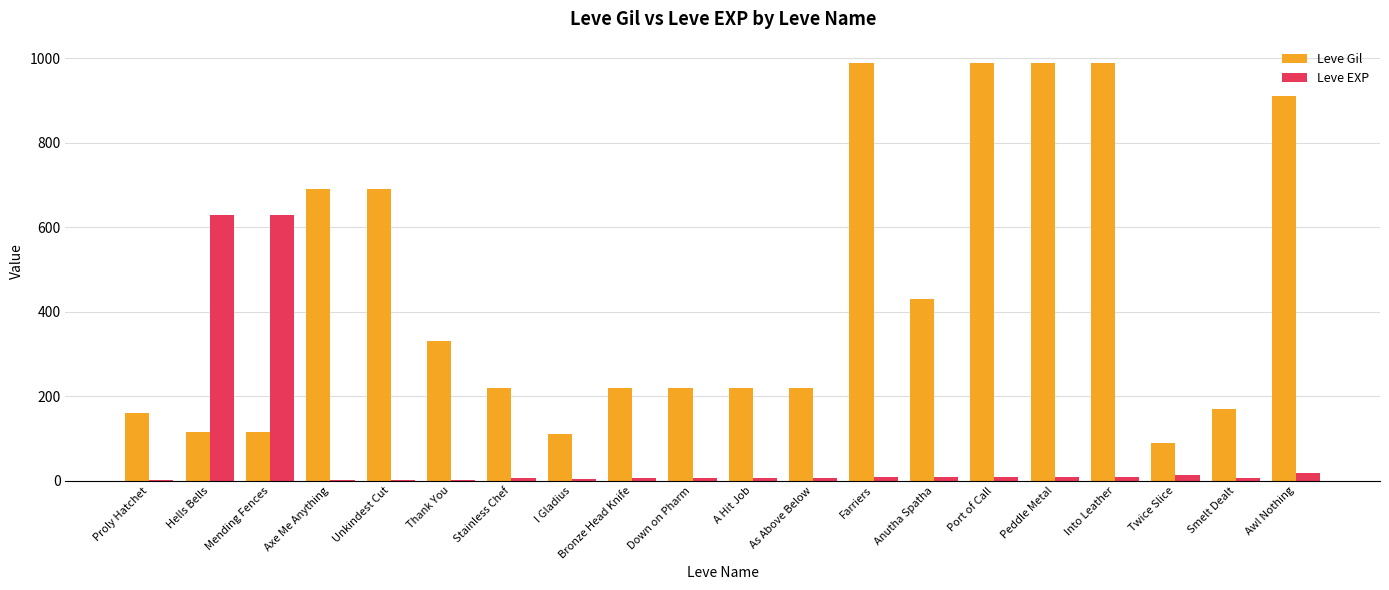

What is the total value across all series at Anutha Spatha?

438